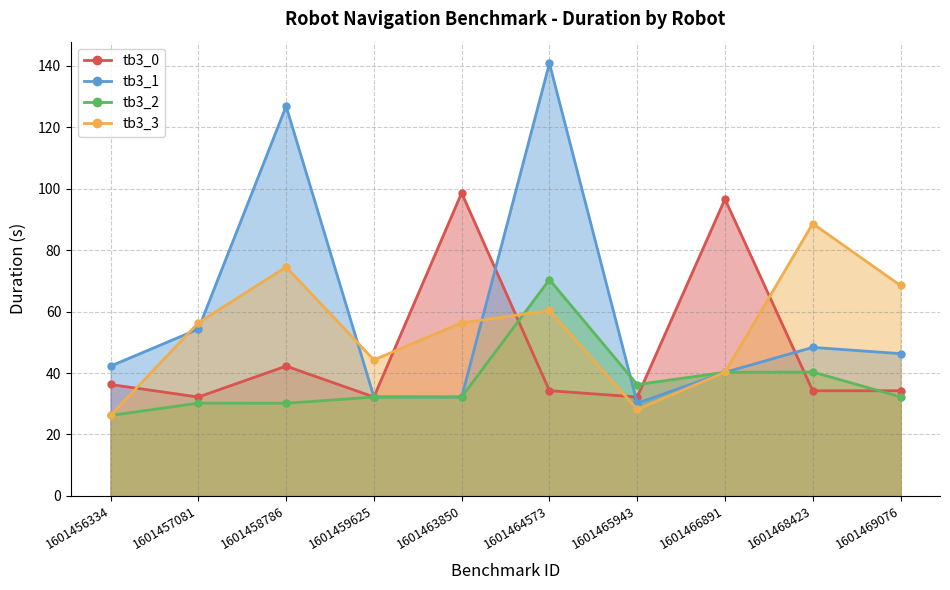

Reading left to right, extract all data points from this chart.

tb3_0: 36.3	32.2	42.3	32.2	98.7	34.3	32.2	96.7	34.2	34.2
tb3_1: 42.3	54.3	126.9	32.3	32.2	140.9	30.2	40.3	48.4	46.3
tb3_2: 26.2	30.2	30.2	32.2	32.2	70.4	36.3	40.3	40.4	32.2
tb3_3: 26.2	56.4	74.5	44.3	56.4	60.4	28.2	40.3	88.7	68.5